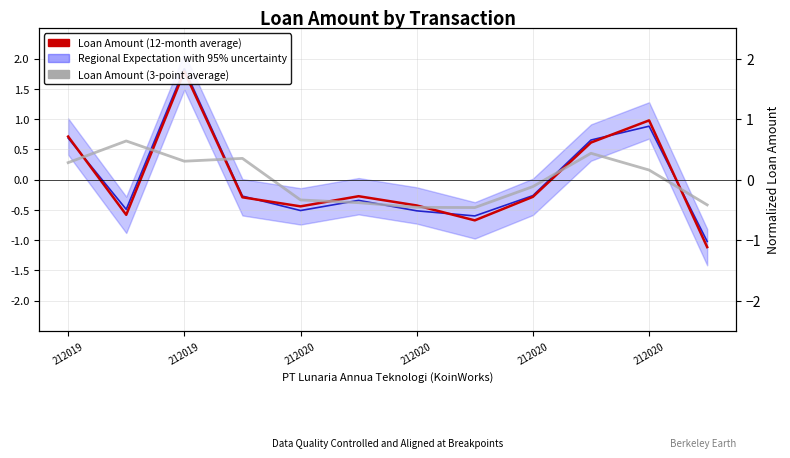

What is the total value across all series at 212020?

-1.3